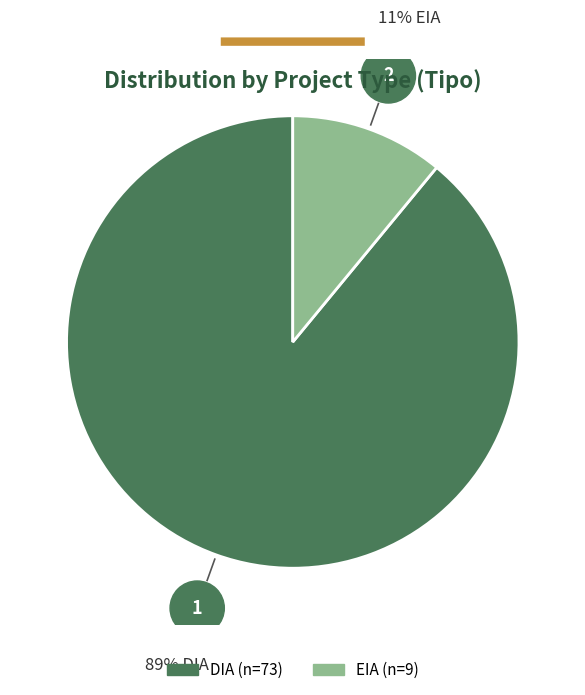

True or false: DIA accounts for 89% of the total.

True